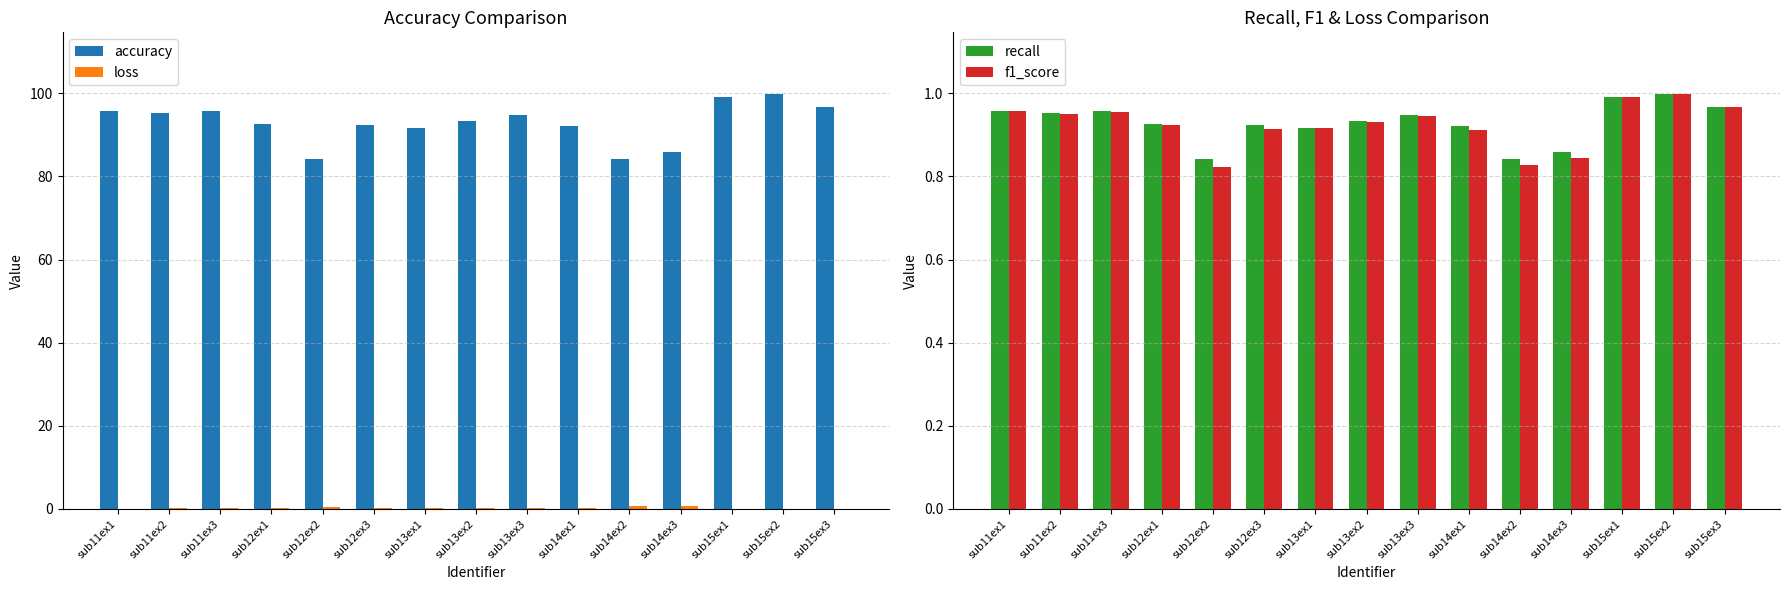

Which series has the largest total across all categories?

accuracy